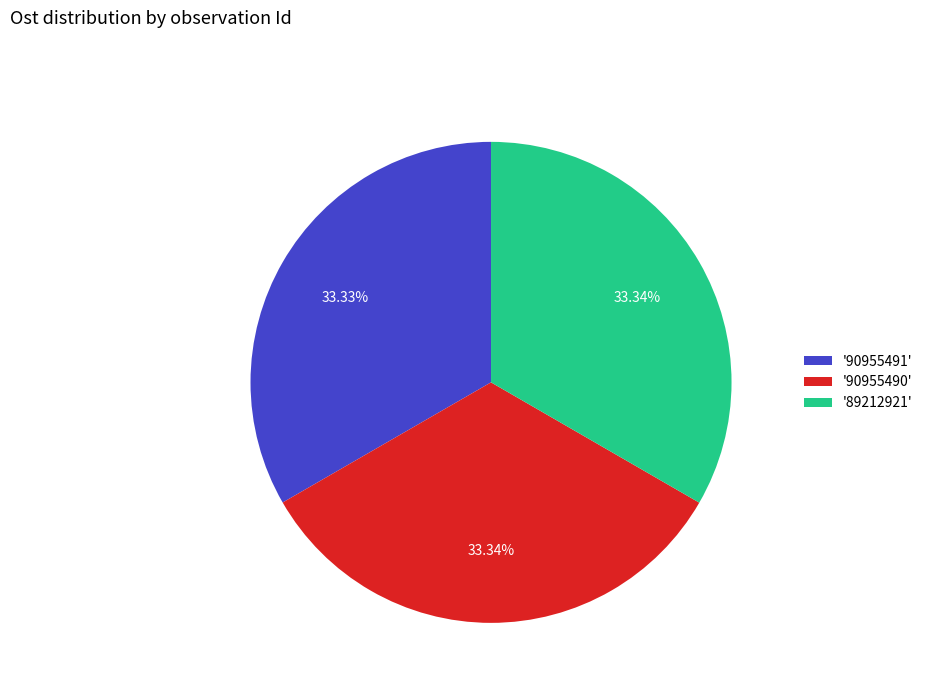

Is there a majority slice in this chart?

No